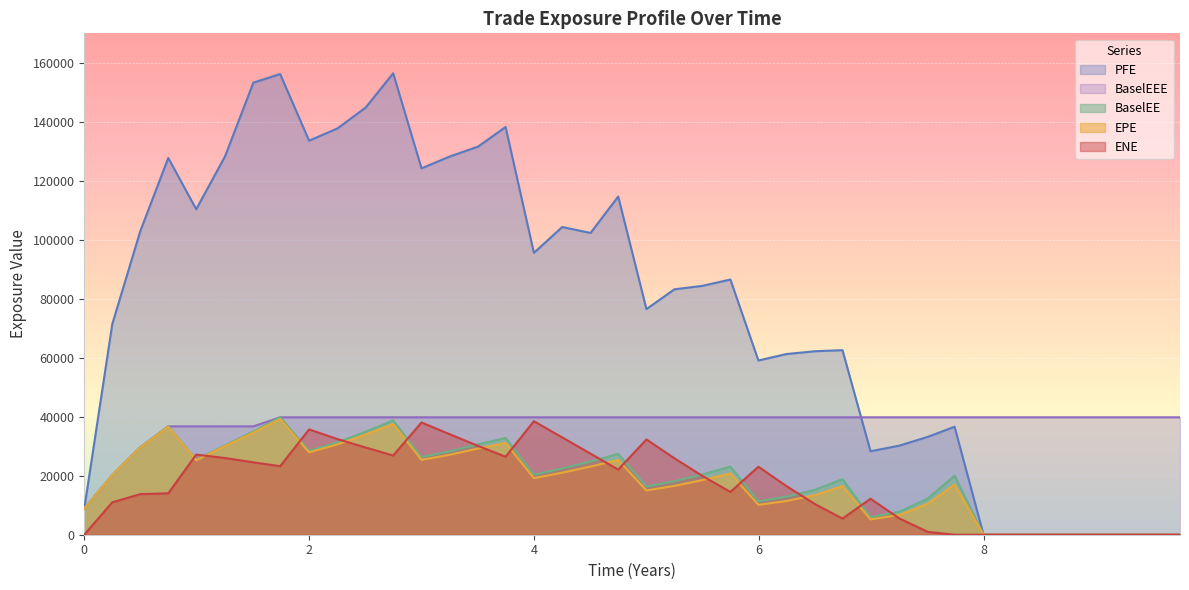

What are all the series names shown in the legend?

PFE, BaselEEE, BaselEE, EPE, ENE